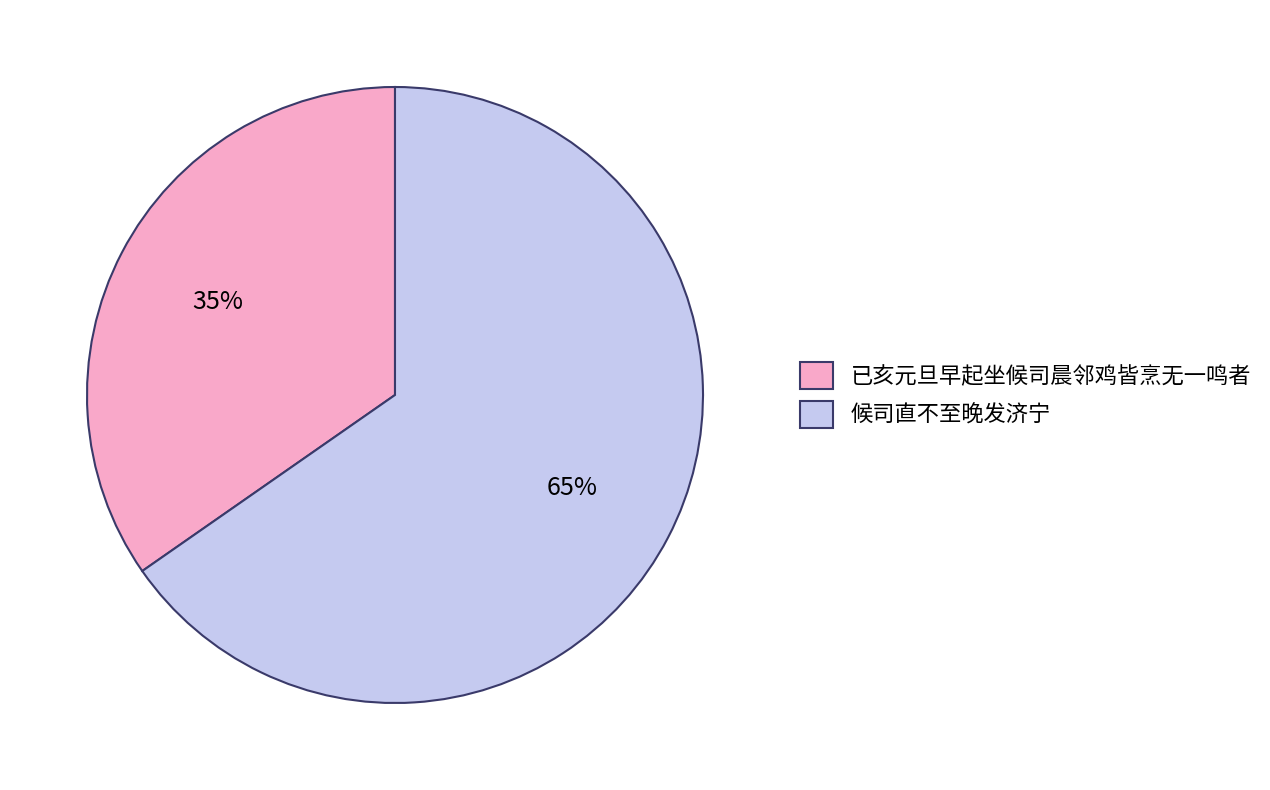

Combined, do 已亥元旦早起坐候司晨邻鸡皆烹无一鸣者 and 候司直不至晚发济宁 account for over 50%?

Yes